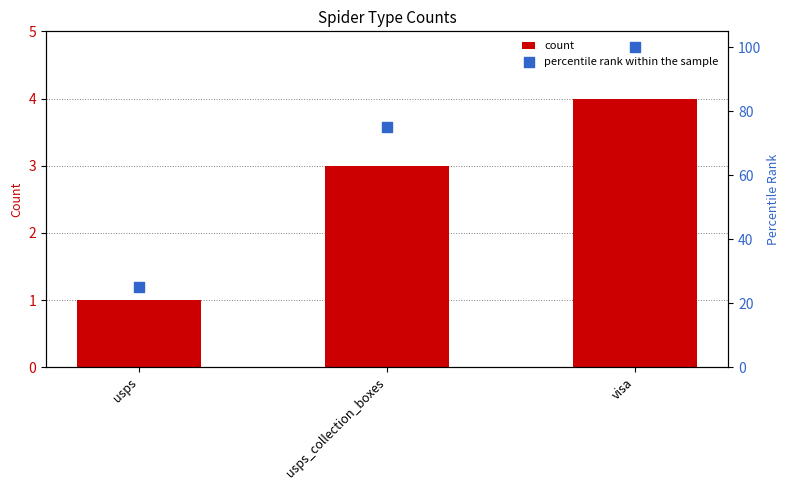

What are all the series names shown in the legend?

count, percentile rank within the sample